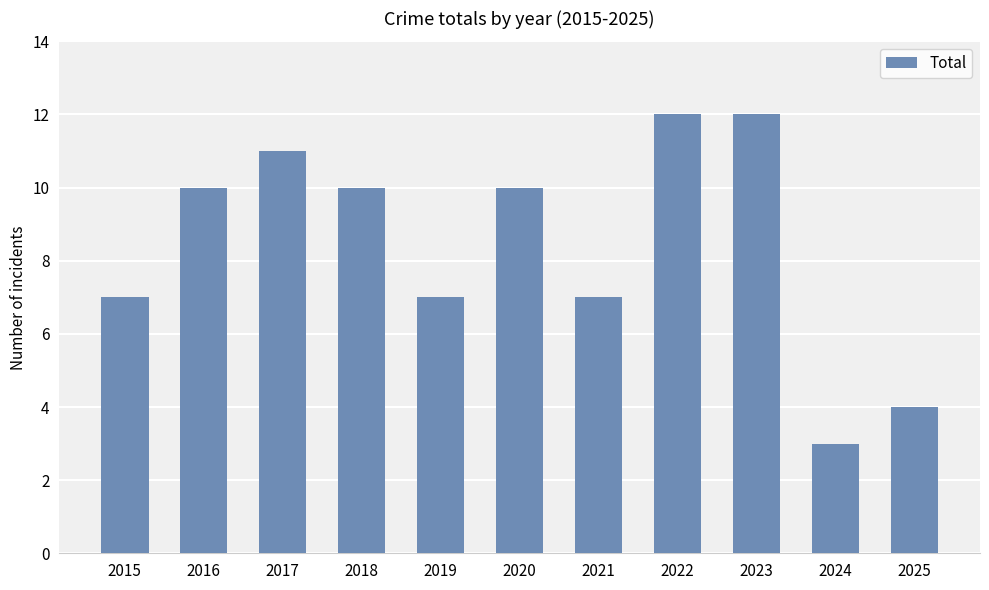

What is the difference between the maximum and minimum values?

9